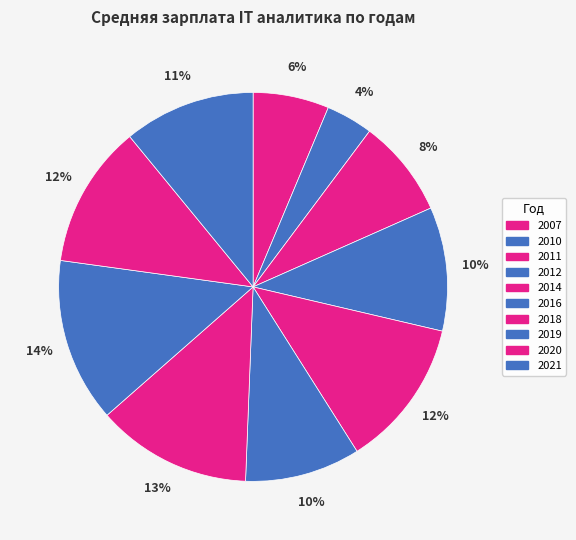

Which category has the biggest portion of the pie?

2019